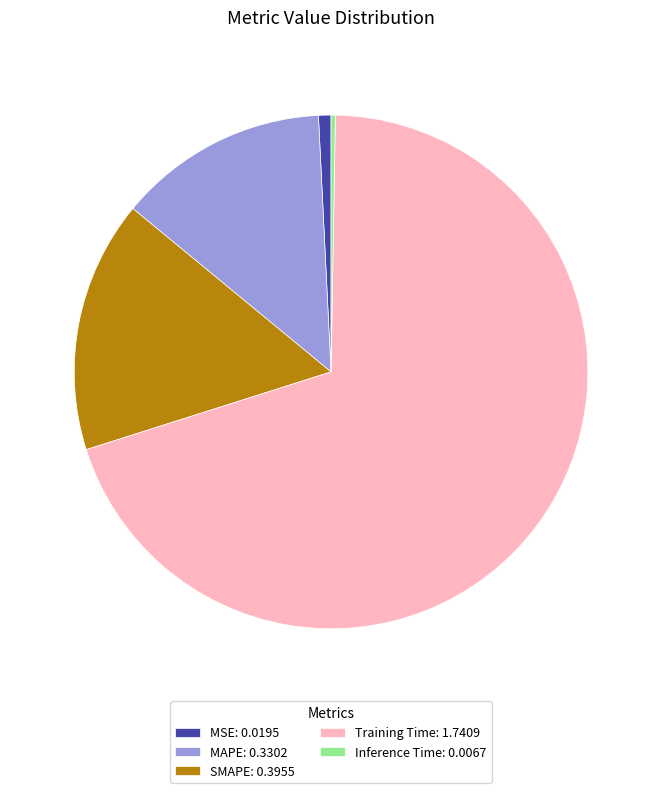

Which slice represents more than half of the pie?

Training Time